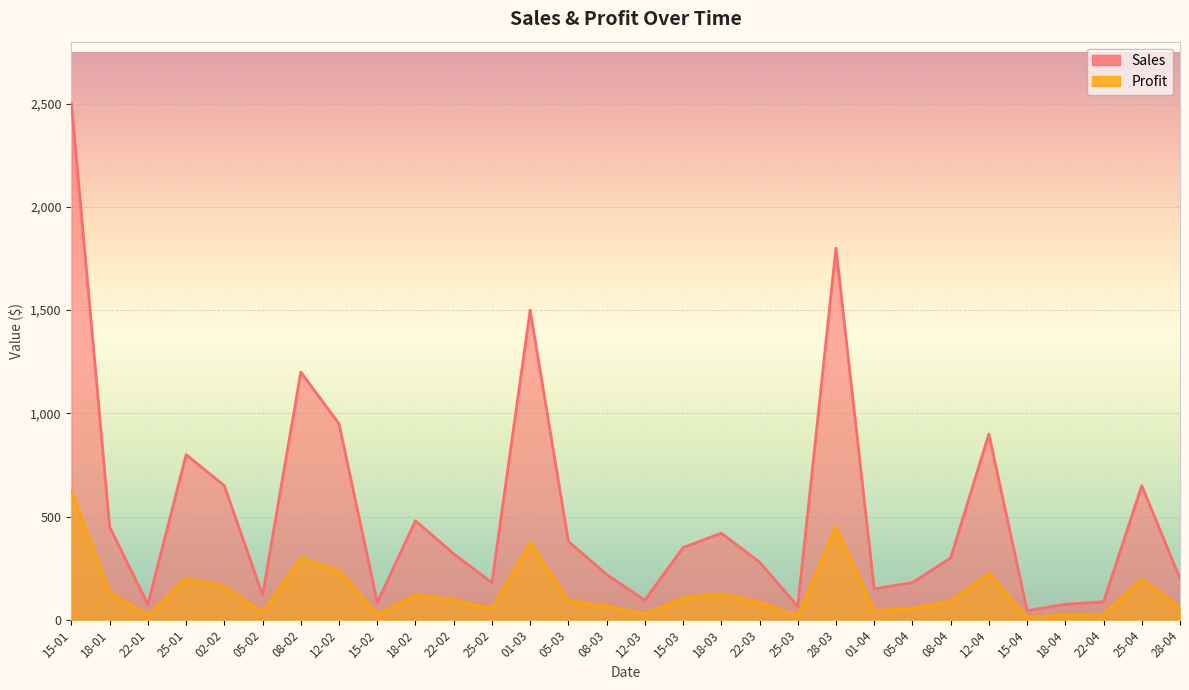

What is the highest value of the Sales series?

2500.0